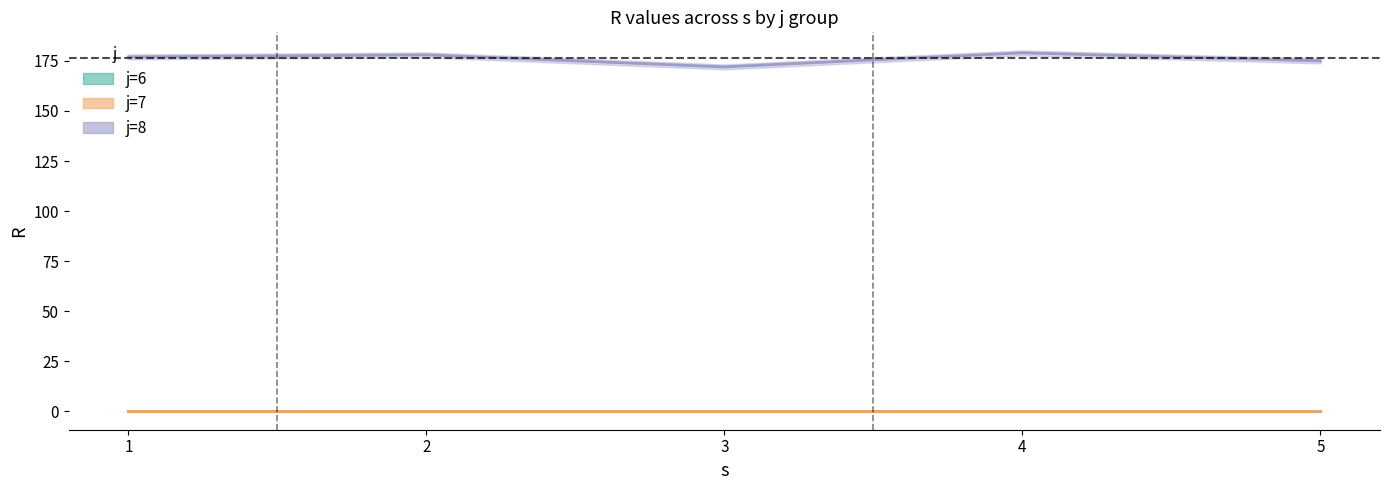

The j8_R series shows 172 at 3. True or false?

True